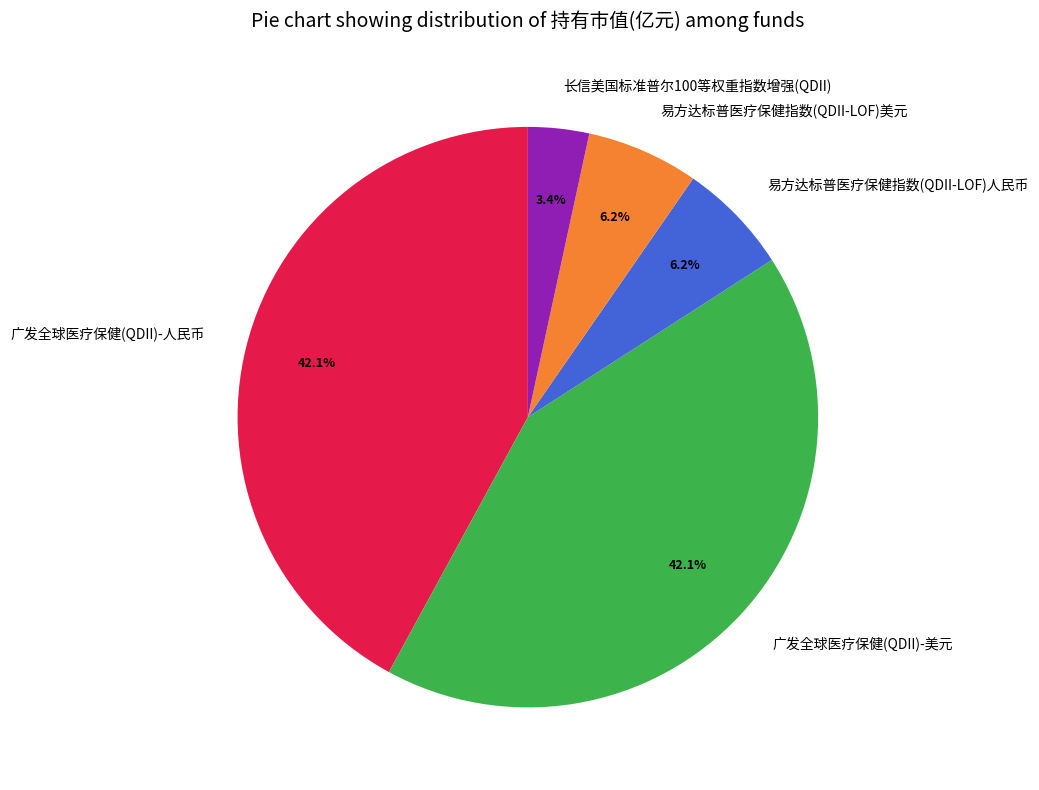

Do 广发全球医疗保健(QDII)-美元 and 长信美国标准普尔100等权重指数增强(QDII) together represent more than half of the pie?

No